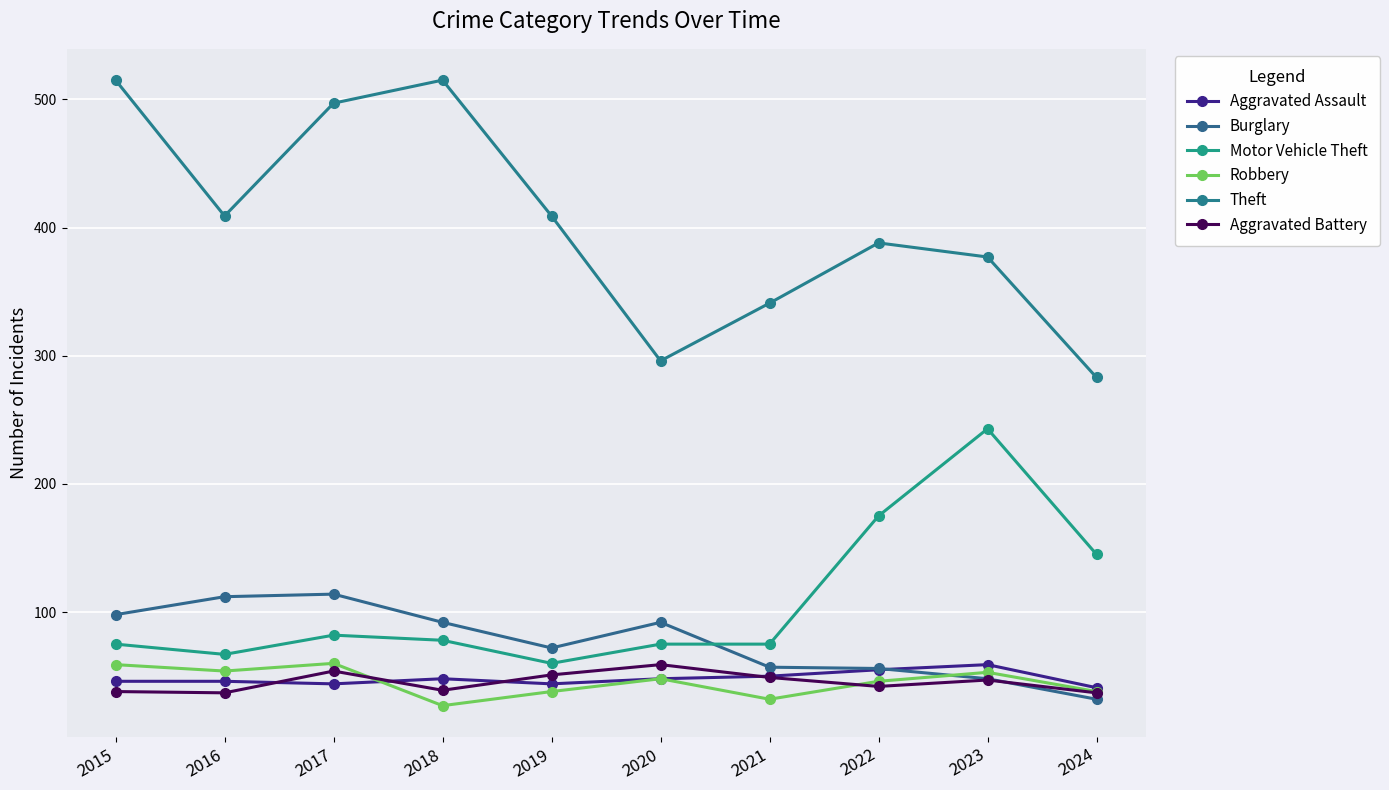

True or false: Robbery and Aggravated Battery intersect in this chart.

True